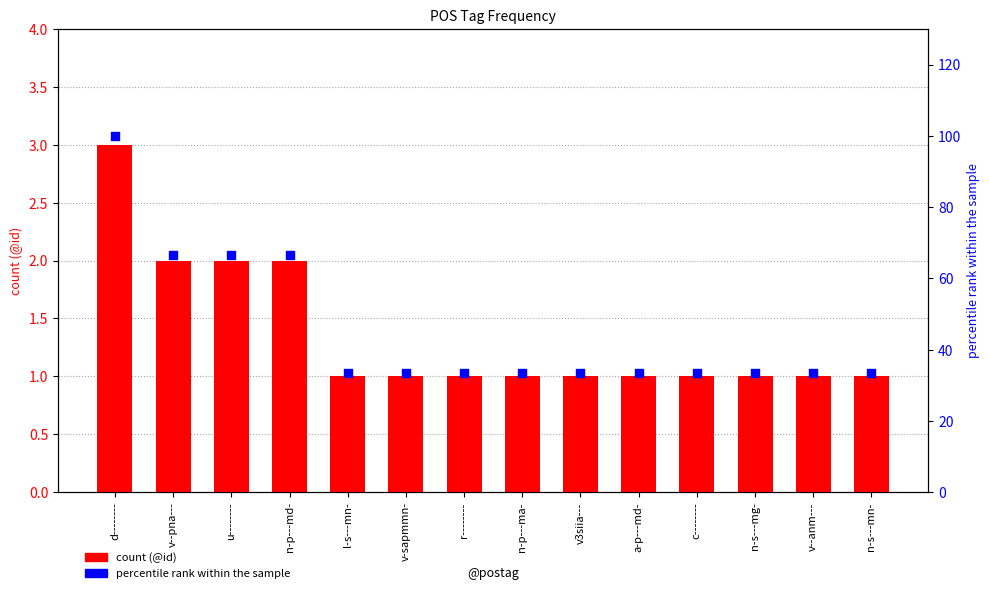

What is the total value across all series at v-sapmmn-?

34.3